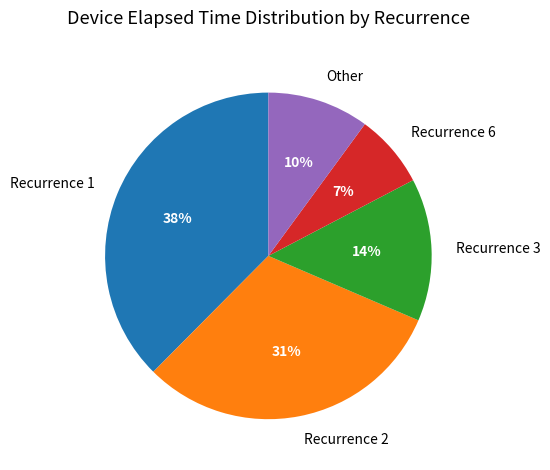

Do Recurrence 2 and Recurrence 6 together represent more than half of the pie?

No